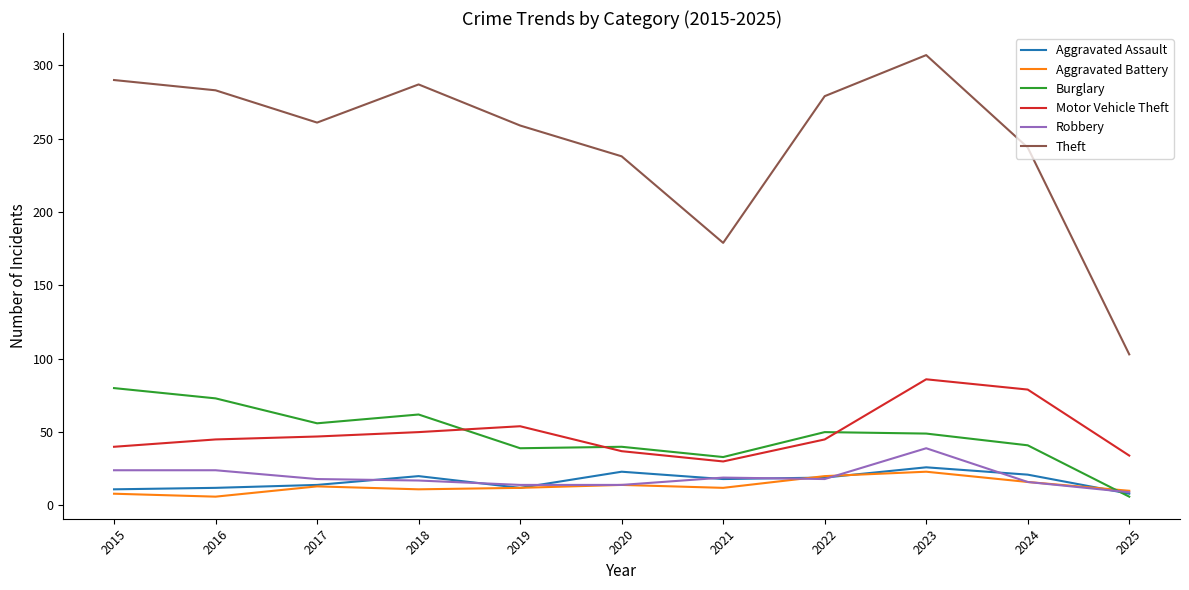

What is the approximate value of Aggravated Assault at 2024?

21